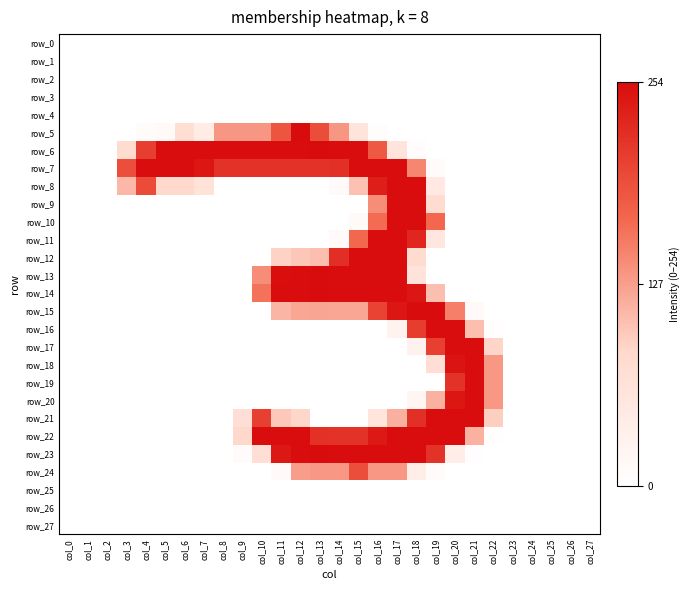

Reading left to right, extract all data points from this chart.

row_0: col_0=0.0	col_1=0.0	col_2=0.0	col_3=0.0	col_4=0.0	col_5=0.0	col_6=0.0	col_7=0.0	col_8=0.0	col_9=0.0	col_10=0.0	col_11=0.0	col_12=0.0	col_13=0.0	col_14=0.0	col_15=0.0	col_16=0.0	col_17=0.0	col_18=0.0	col_19=0.0	col_20=0.0	col_21=0.0	col_22=0.0	col_23=0.0	col_24=0.0	col_25=0.0	col_26=0.0	col_27=0.0
row_1: col_0=0.0	col_1=0.0	col_2=0.0	col_3=0.0	col_4=0.0	col_5=0.0	col_6=0.0	col_7=0.0	col_8=0.0	col_9=0.0	col_10=0.0	col_11=0.0	col_12=0.0	col_13=0.0	col_14=0.0	col_15=0.0	col_16=0.0	col_17=0.0	col_18=0.0	col_19=0.0	col_20=0.0	col_21=0.0	col_22=0.0	col_23=0.0	col_24=0.0	col_25=0.0	col_26=0.0	col_27=0.0
row_2: col_0=0.0	col_1=0.0	col_2=0.0	col_3=0.0	col_4=0.0	col_5=0.0	col_6=0.0	col_7=0.0	col_8=0.0	col_9=0.0	col_10=0.0	col_11=0.0	col_12=0.0	col_13=0.0	col_14=0.0	col_15=0.0	col_16=0.0	col_17=0.0	col_18=0.0	col_19=0.0	col_20=0.0	col_21=0.0	col_22=0.0	col_23=0.0	col_24=0.0	col_25=0.0	col_26=0.0	col_27=0.0
row_3: col_0=0.0	col_1=0.0	col_2=0.0	col_3=0.0	col_4=0.0	col_5=0.0	col_6=0.0	col_7=0.0	col_8=0.0	col_9=0.0	col_10=0.0	col_11=0.0	col_12=0.0	col_13=0.0	col_14=0.0	col_15=0.0	col_16=0.0	col_17=0.0	col_18=0.0	col_19=0.0	col_20=0.0	col_21=0.0	col_22=0.0	col_23=0.0	col_24=0.0	col_25=0.0	col_26=0.0	col_27=0.0
row_4: col_0=0.0	col_1=0.0	col_2=0.0	col_3=0.0	col_4=0.0	col_5=0.0	col_6=0.0	col_7=0.0	col_8=0.0	col_9=0.0	col_10=0.0	col_11=0.0	col_12=0.0	col_13=0.0	col_14=0.0	col_15=0.0	col_16=0.0	col_17=0.0	col_18=0.0	col_19=0.0	col_20=0.0	col_21=0.0	col_22=0.0	col_23=0.0	col_24=0.0	col_25=0.0	col_26=0.0	col_27=0.0
row_5: col_0=0.0	col_1=0.0	col_2=0.0	col_3=0.0	col_4=0.0	col_5=0.1	col_6=0.3	col_7=0.2	col_8=0.5	col_9=0.5	col_10=0.5	col_11=0.7	col_12=1.0	col_13=0.8	col_14=0.5	col_15=0.2	col_16=0.0	col_17=0.0	col_18=0.0	col_19=0.0	col_20=0.0	col_21=0.0	col_22=0.0	col_23=0.0	col_24=0.0	col_25=0.0	col_26=0.0	col_27=0.0
row_6: col_0=0.0	col_1=0.0	col_2=0.0	col_3=0.3	col_4=0.8	col_5=1.0	col_6=1.0	col_7=1.0	col_8=1.0	col_9=1.0	col_10=1.0	col_11=1.0	col_12=1.0	col_13=1.0	col_14=1.0	col_15=1.0	col_16=0.7	col_17=0.2	col_18=0.0	col_19=0.0	col_20=0.0	col_21=0.0	col_22=0.0	col_23=0.0	col_24=0.0	col_25=0.0	col_26=0.0	col_27=0.0
row_7: col_0=0.0	col_1=0.0	col_2=0.0	col_3=0.8	col_4=1.0	col_5=1.0	col_6=1.0	col_7=1.0	col_8=0.9	col_9=0.9	col_10=0.9	col_11=0.9	col_12=0.9	col_13=0.9	col_14=0.9	col_15=1.0	col_16=1.0	col_17=1.0	col_18=0.6	col_19=0.0	col_20=0.0	col_21=0.0	col_22=0.0	col_23=0.0	col_24=0.0	col_25=0.0	col_26=0.0	col_27=0.0
row_8: col_0=0.0	col_1=0.0	col_2=0.0	col_3=0.4	col_4=0.8	col_5=0.3	col_6=0.3	col_7=0.3	col_8=0.0	col_9=0.0	col_10=0.0	col_11=0.0	col_12=0.0	col_13=0.0	col_14=0.0	col_15=0.4	col_16=0.9	col_17=1.0	col_18=1.0	col_19=0.2	col_20=0.0	col_21=0.0	col_22=0.0	col_23=0.0	col_24=0.0	col_25=0.0	col_26=0.0	col_27=0.0
row_9: col_0=0.0	col_1=0.0	col_2=0.0	col_3=0.0	col_4=0.0	col_5=0.0	col_6=0.0	col_7=0.0	col_8=0.0	col_9=0.0	col_10=0.0	col_11=0.0	col_12=0.0	col_13=0.0	col_14=0.0	col_15=0.0	col_16=0.6	col_17=1.0	col_18=1.0	col_19=0.3	col_20=0.0	col_21=0.0	col_22=0.0	col_23=0.0	col_24=0.0	col_25=0.0	col_26=0.0	col_27=0.0
row_10: col_0=0.0	col_1=0.0	col_2=0.0	col_3=0.0	col_4=0.0	col_5=0.0	col_6=0.0	col_7=0.0	col_8=0.0	col_9=0.0	col_10=0.0	col_11=0.0	col_12=0.0	col_13=0.0	col_14=0.0	col_15=0.0	col_16=0.6	col_17=1.0	col_18=1.0	col_19=0.7	col_20=0.0	col_21=0.0	col_22=0.0	col_23=0.0	col_24=0.0	col_25=0.0	col_26=0.0	col_27=0.0
row_11: col_0=0.0	col_1=0.0	col_2=0.0	col_3=0.0	col_4=0.0	col_5=0.0	col_6=0.0	col_7=0.0	col_8=0.0	col_9=0.0	col_10=0.0	col_11=0.0	col_12=0.0	col_13=0.0	col_14=0.0	col_15=0.7	col_16=1.0	col_17=1.0	col_18=0.9	col_19=0.2	col_20=0.0	col_21=0.0	col_22=0.0	col_23=0.0	col_24=0.0	col_25=0.0	col_26=0.0	col_27=0.0
row_12: col_0=0.0	col_1=0.0	col_2=0.0	col_3=0.0	col_4=0.0	col_5=0.0	col_6=0.0	col_7=0.0	col_8=0.0	col_9=0.0	col_10=0.0	col_11=0.4	col_12=0.4	col_13=0.4	col_14=0.9	col_15=1.0	col_16=1.0	col_17=1.0	col_18=0.3	col_19=0.0	col_20=0.0	col_21=0.0	col_22=0.0	col_23=0.0	col_24=0.0	col_25=0.0	col_26=0.0	col_27=0.0
row_13: col_0=0.0	col_1=0.0	col_2=0.0	col_3=0.0	col_4=0.0	col_5=0.0	col_6=0.0	col_7=0.0	col_8=0.0	col_9=0.0	col_10=0.6	col_11=1.0	col_12=1.0	col_13=1.0	col_14=1.0	col_15=1.0	col_16=1.0	col_17=1.0	col_18=0.2	col_19=0.0	col_20=0.0	col_21=0.0	col_22=0.0	col_23=0.0	col_24=0.0	col_25=0.0	col_26=0.0	col_27=0.0
row_14: col_0=0.0	col_1=0.0	col_2=0.0	col_3=0.0	col_4=0.0	col_5=0.0	col_6=0.0	col_7=0.0	col_8=0.0	col_9=0.0	col_10=0.6	col_11=1.0	col_12=1.0	col_13=1.0	col_14=1.0	col_15=1.0	col_16=1.0	col_17=1.0	col_18=1.0	col_19=0.4	col_20=0.0	col_21=0.0	col_22=0.0	col_23=0.0	col_24=0.0	col_25=0.0	col_26=0.0	col_27=0.0
row_15: col_0=0.0	col_1=0.0	col_2=0.0	col_3=0.0	col_4=0.0	col_5=0.0	col_6=0.0	col_7=0.0	col_8=0.0	col_9=0.0	col_10=0.0	col_11=0.4	col_12=0.5	col_13=0.5	col_14=0.5	col_15=0.5	col_16=0.8	col_17=1.0	col_18=1.0	col_19=1.0	col_20=0.6	col_21=0.1	col_22=0.0	col_23=0.0	col_24=0.0	col_25=0.0	col_26=0.0	col_27=0.0
row_16: col_0=0.0	col_1=0.0	col_2=0.0	col_3=0.0	col_4=0.0	col_5=0.0	col_6=0.0	col_7=0.0	col_8=0.0	col_9=0.0	col_10=0.0	col_11=0.0	col_12=0.0	col_13=0.0	col_14=0.0	col_15=0.0	col_16=0.0	col_17=0.1	col_18=0.8	col_19=1.0	col_20=1.0	col_21=0.4	col_22=0.0	col_23=0.0	col_24=0.0	col_25=0.0	col_26=0.0	col_27=0.0
row_17: col_0=0.0	col_1=0.0	col_2=0.0	col_3=0.0	col_4=0.0	col_5=0.0	col_6=0.0	col_7=0.0	col_8=0.0	col_9=0.0	col_10=0.0	col_11=0.0	col_12=0.0	col_13=0.0	col_14=0.0	col_15=0.0	col_16=0.0	col_17=0.0	col_18=0.1	col_19=0.8	col_20=1.0	col_21=1.0	col_22=0.3	col_23=0.0	col_24=0.0	col_25=0.0	col_26=0.0	col_27=0.0
row_18: col_0=0.0	col_1=0.0	col_2=0.0	col_3=0.0	col_4=0.0	col_5=0.0	col_6=0.0	col_7=0.0	col_8=0.0	col_9=0.0	col_10=0.0	col_11=0.0	col_12=0.0	col_13=0.0	col_14=0.0	col_15=0.0	col_16=0.0	col_17=0.0	col_18=0.0	col_19=0.3	col_20=1.0	col_21=1.0	col_22=0.5	col_23=0.0	col_24=0.0	col_25=0.0	col_26=0.0	col_27=0.0
row_19: col_0=0.0	col_1=0.0	col_2=0.0	col_3=0.0	col_4=0.0	col_5=0.0	col_6=0.0	col_7=0.0	col_8=0.0	col_9=0.0	col_10=0.0	col_11=0.0	col_12=0.0	col_13=0.0	col_14=0.0	col_15=0.0	col_16=0.0	col_17=0.0	col_18=0.0	col_19=0.0	col_20=0.9	col_21=1.0	col_22=0.5	col_23=0.0	col_24=0.0	col_25=0.0	col_26=0.0	col_27=0.0
row_20: col_0=0.0	col_1=0.0	col_2=0.0	col_3=0.0	col_4=0.0	col_5=0.0	col_6=0.0	col_7=0.0	col_8=0.0	col_9=0.0	col_10=0.0	col_11=0.0	col_12=0.0	col_13=0.0	col_14=0.0	col_15=0.0	col_16=0.0	col_17=0.0	col_18=0.1	col_19=0.4	col_20=1.0	col_21=1.0	col_22=0.5	col_23=0.0	col_24=0.0	col_25=0.0	col_26=0.0	col_27=0.0
row_21: col_0=0.0	col_1=0.0	col_2=0.0	col_3=0.0	col_4=0.0	col_5=0.0	col_6=0.0	col_7=0.0	col_8=0.0	col_9=0.3	col_10=0.8	col_11=0.4	col_12=0.3	col_13=0.0	col_14=0.0	col_15=0.0	col_16=0.2	col_17=0.5	col_18=0.9	col_19=1.0	col_20=1.0	col_21=1.0	col_22=0.4	col_23=0.0	col_24=0.0	col_25=0.0	col_26=0.0	col_27=0.0
row_22: col_0=0.0	col_1=0.0	col_2=0.0	col_3=0.0	col_4=0.0	col_5=0.0	col_6=0.0	col_7=0.0	col_8=0.0	col_9=0.3	col_10=1.0	col_11=1.0	col_12=1.0	col_13=0.9	col_14=0.9	col_15=0.9	col_16=1.0	col_17=1.0	col_18=1.0	col_19=1.0	col_20=1.0	col_21=0.4	col_22=0.0	col_23=0.0	col_24=0.0	col_25=0.0	col_26=0.0	col_27=0.0
row_23: col_0=0.0	col_1=0.0	col_2=0.0	col_3=0.0	col_4=0.0	col_5=0.0	col_6=0.0	col_7=0.0	col_8=0.0	col_9=0.0	col_10=0.3	col_11=1.0	col_12=1.0	col_13=1.0	col_14=1.0	col_15=1.0	col_16=1.0	col_17=1.0	col_18=1.0	col_19=0.9	col_20=0.2	col_21=0.0	col_22=0.0	col_23=0.0	col_24=0.0	col_25=0.0	col_26=0.0	col_27=0.0
row_24: col_0=0.0	col_1=0.0	col_2=0.0	col_3=0.0	col_4=0.0	col_5=0.0	col_6=0.0	col_7=0.0	col_8=0.0	col_9=0.0	col_10=0.0	col_11=0.0	col_12=0.5	col_13=0.5	col_14=0.5	col_15=0.7	col_16=0.5	col_17=0.5	col_18=0.2	col_19=0.0	col_20=0.0	col_21=0.0	col_22=0.0	col_23=0.0	col_24=0.0	col_25=0.0	col_26=0.0	col_27=0.0
row_25: col_0=0.0	col_1=0.0	col_2=0.0	col_3=0.0	col_4=0.0	col_5=0.0	col_6=0.0	col_7=0.0	col_8=0.0	col_9=0.0	col_10=0.0	col_11=0.0	col_12=0.0	col_13=0.0	col_14=0.0	col_15=0.0	col_16=0.0	col_17=0.0	col_18=0.0	col_19=0.0	col_20=0.0	col_21=0.0	col_22=0.0	col_23=0.0	col_24=0.0	col_25=0.0	col_26=0.0	col_27=0.0
row_26: col_0=0.0	col_1=0.0	col_2=0.0	col_3=0.0	col_4=0.0	col_5=0.0	col_6=0.0	col_7=0.0	col_8=0.0	col_9=0.0	col_10=0.0	col_11=0.0	col_12=0.0	col_13=0.0	col_14=0.0	col_15=0.0	col_16=0.0	col_17=0.0	col_18=0.0	col_19=0.0	col_20=0.0	col_21=0.0	col_22=0.0	col_23=0.0	col_24=0.0	col_25=0.0	col_26=0.0	col_27=0.0
row_27: col_0=0.0	col_1=0.0	col_2=0.0	col_3=0.0	col_4=0.0	col_5=0.0	col_6=0.0	col_7=0.0	col_8=0.0	col_9=0.0	col_10=0.0	col_11=0.0	col_12=0.0	col_13=0.0	col_14=0.0	col_15=0.0	col_16=0.0	col_17=0.0	col_18=0.0	col_19=0.0	col_20=0.0	col_21=0.0	col_22=0.0	col_23=0.0	col_24=0.0	col_25=0.0	col_26=0.0	col_27=0.0